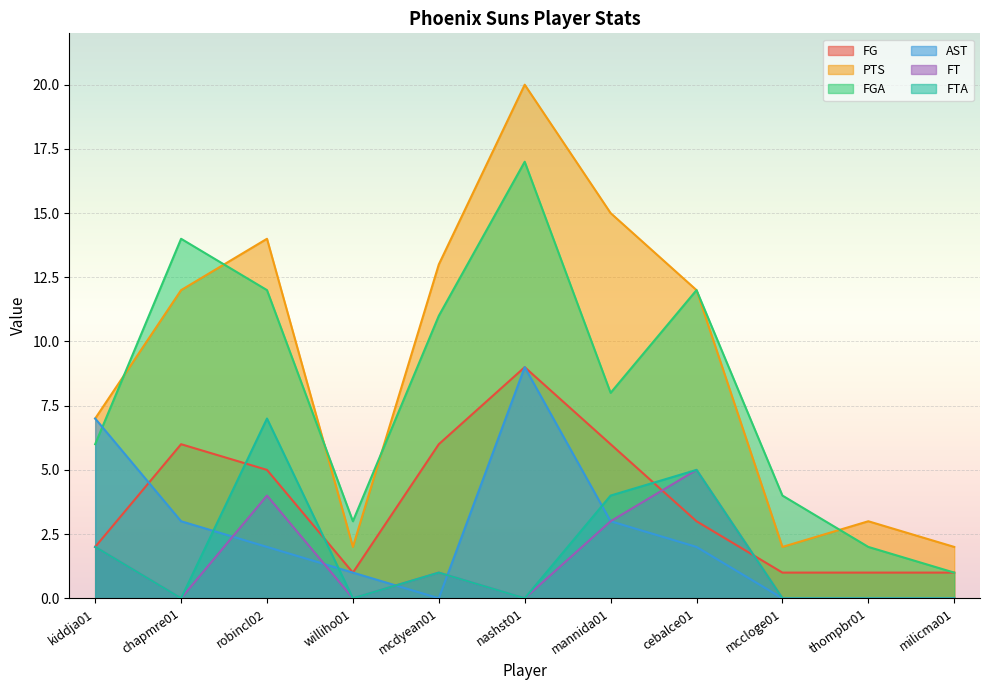

What is the approximate value of FGA at mcdyean01, to the nearest 10?

10